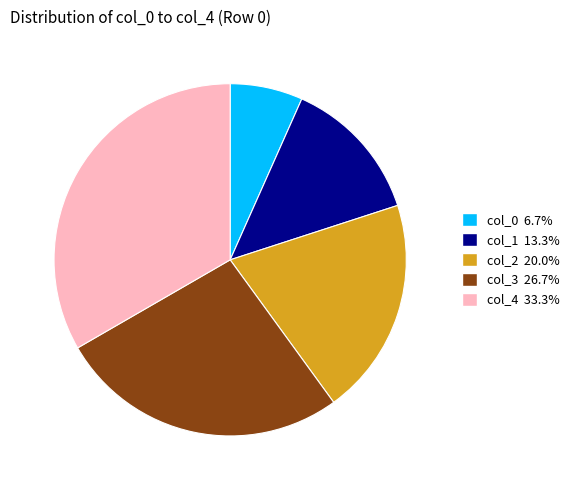

Rank the categories by value from lowest to highest.

col_0, col_1, col_2, col_3, col_4